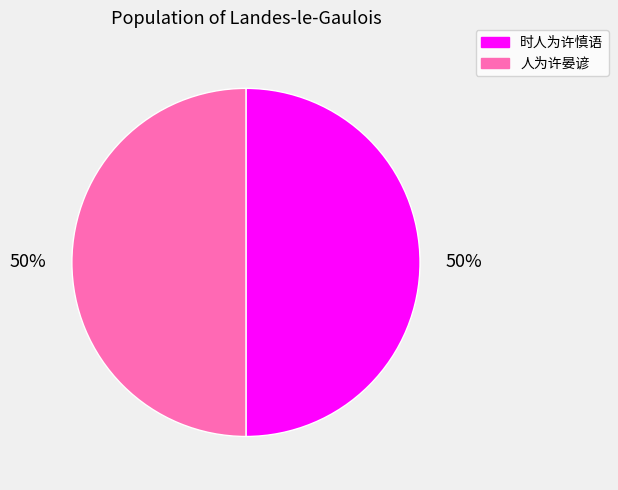

Approximately how many times larger is the value at 人为许晏谚 compared to 时人为许慎语?

1.0